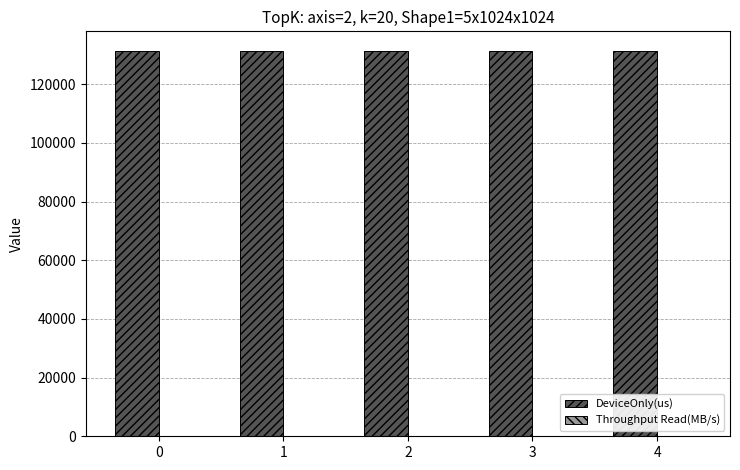

True or false: DeviceOnly(us) has a value of 131352.6 at 0.

True